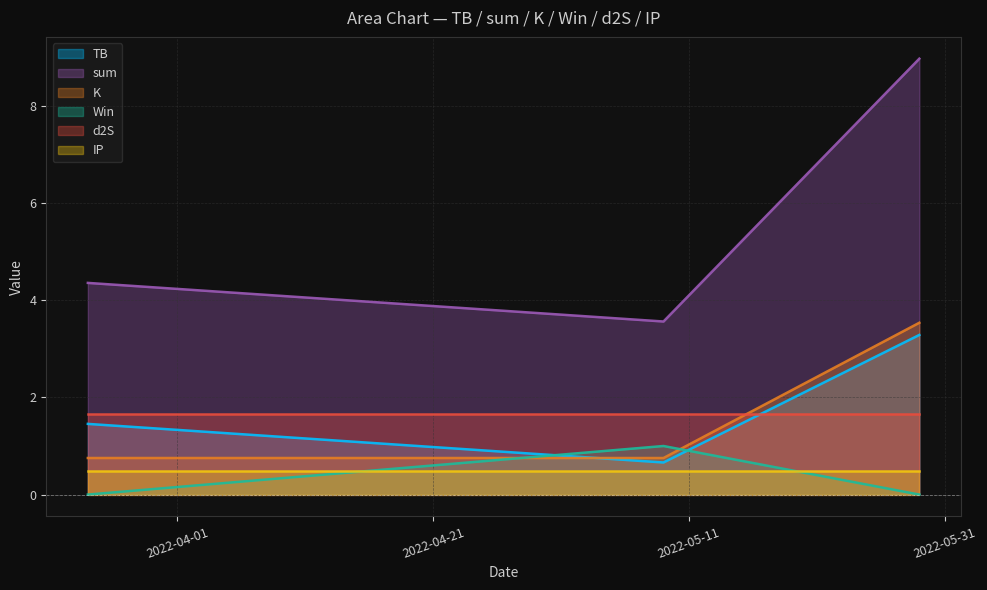

Which has a higher value, 2022-05-29 or 2022-03-25?

2022-05-29